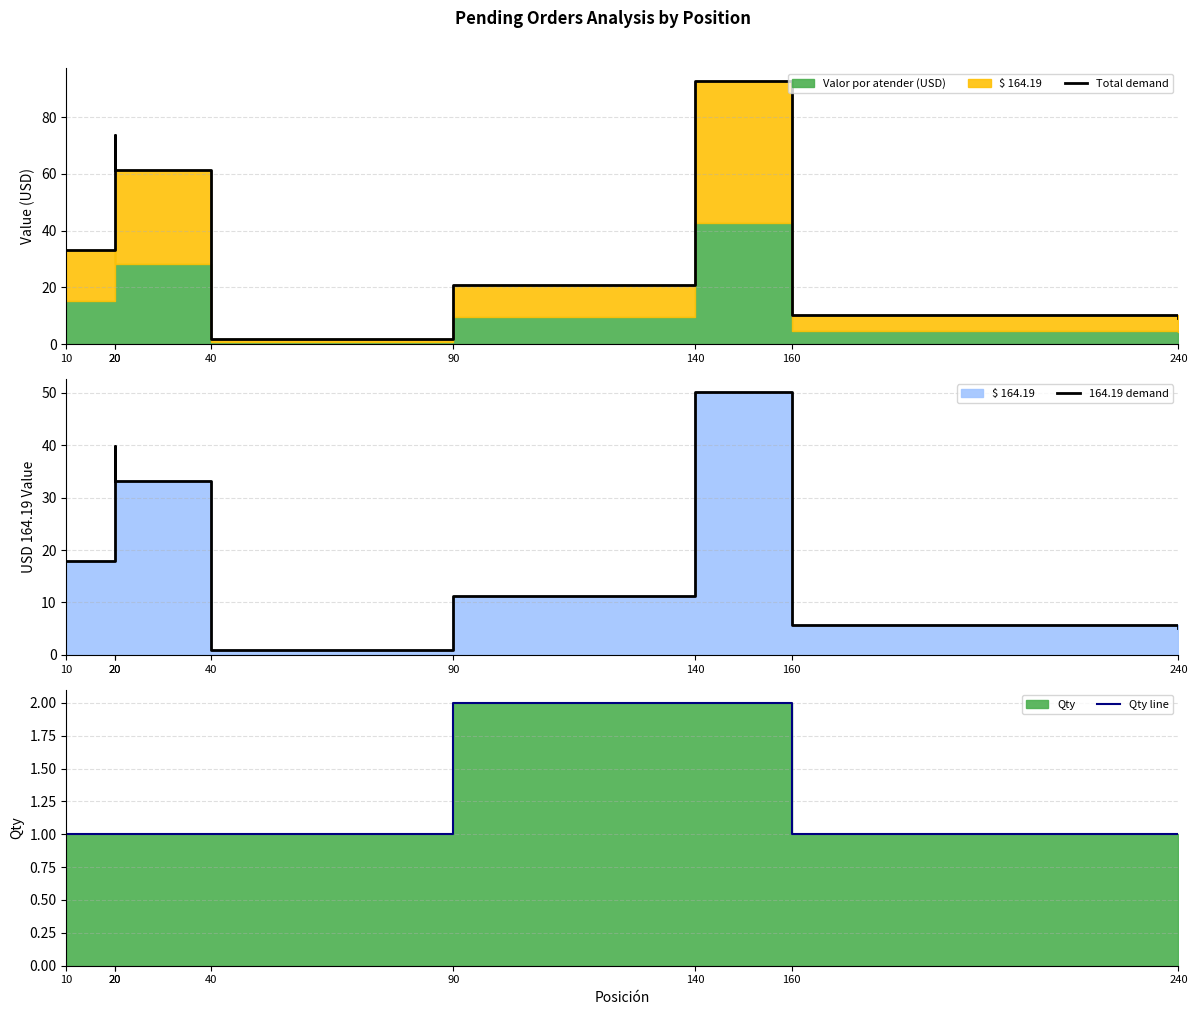

Which series changed the most between 40 and 240?

Total demand